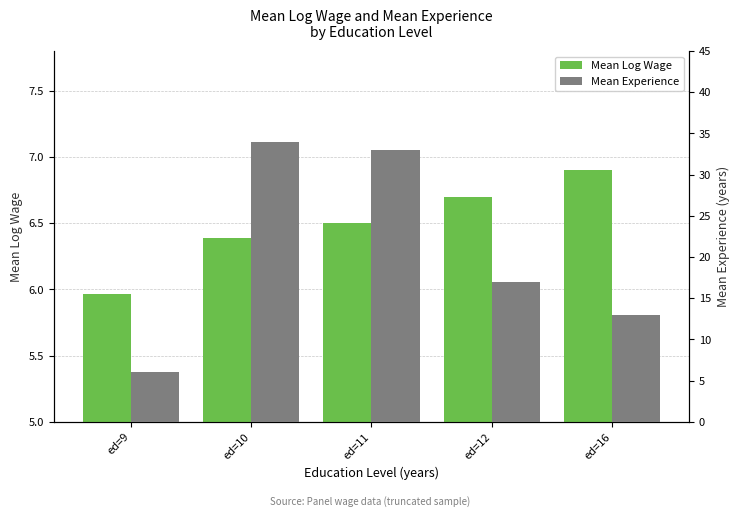

At which category is the sum across all series the highest?

ed=10